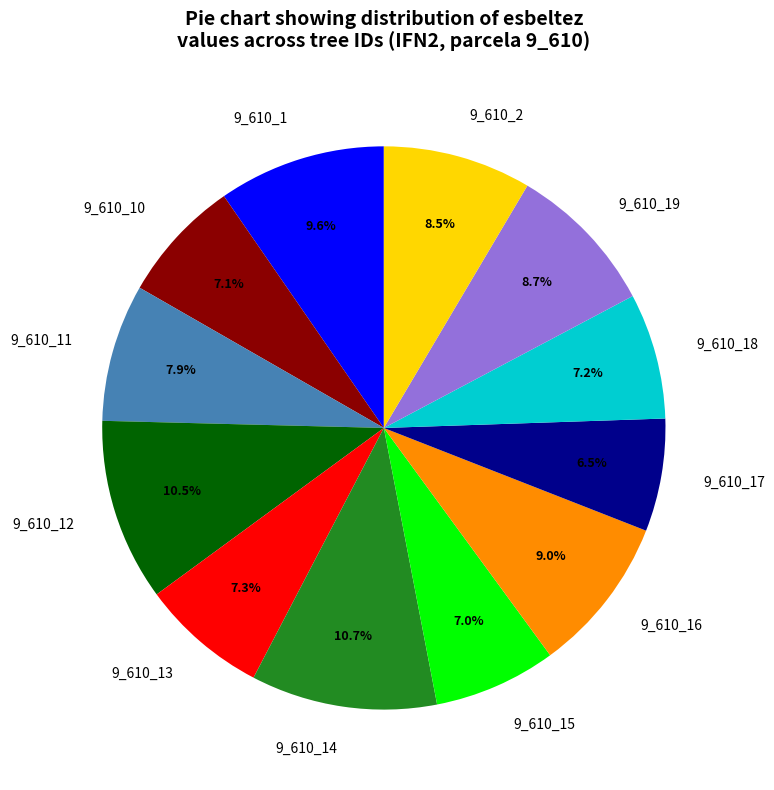

To the nearest percent, what is the difference between the 9_610_14 and 9_610_1 slice percentages?

1%